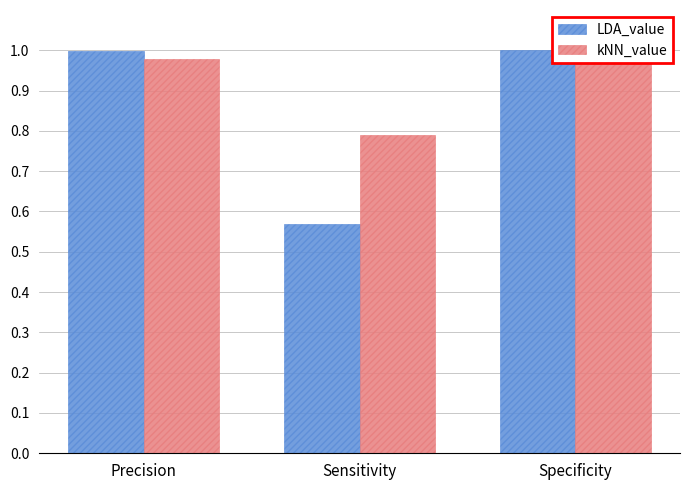

At Sensitivity, list the series in order from smallest to largest.

LDA_value, kNN_value